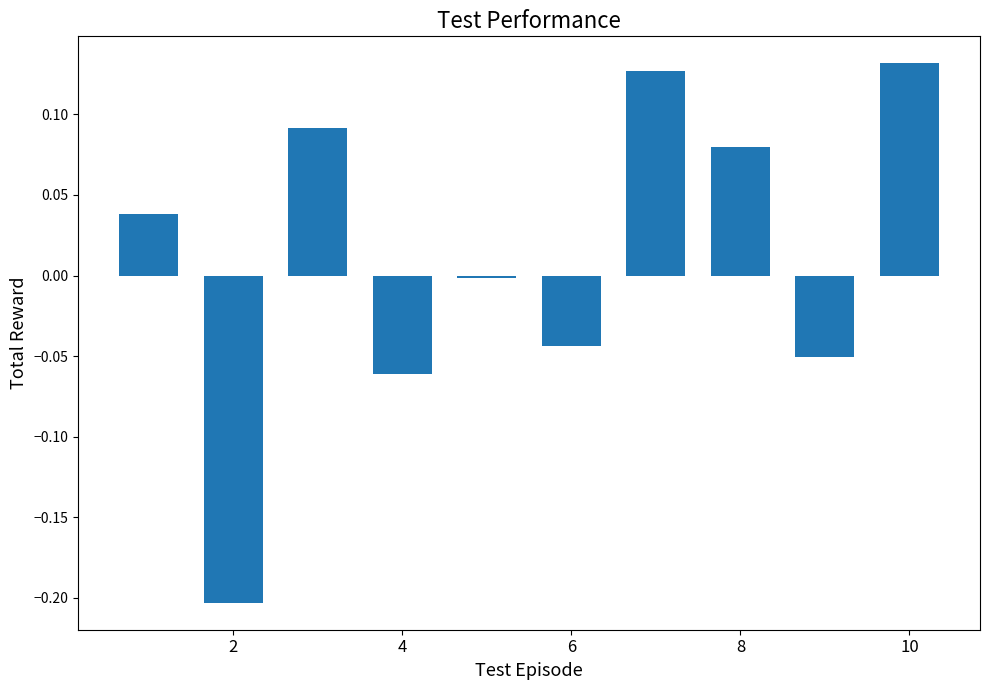

What is the difference between the maximum and minimum values?

0.3